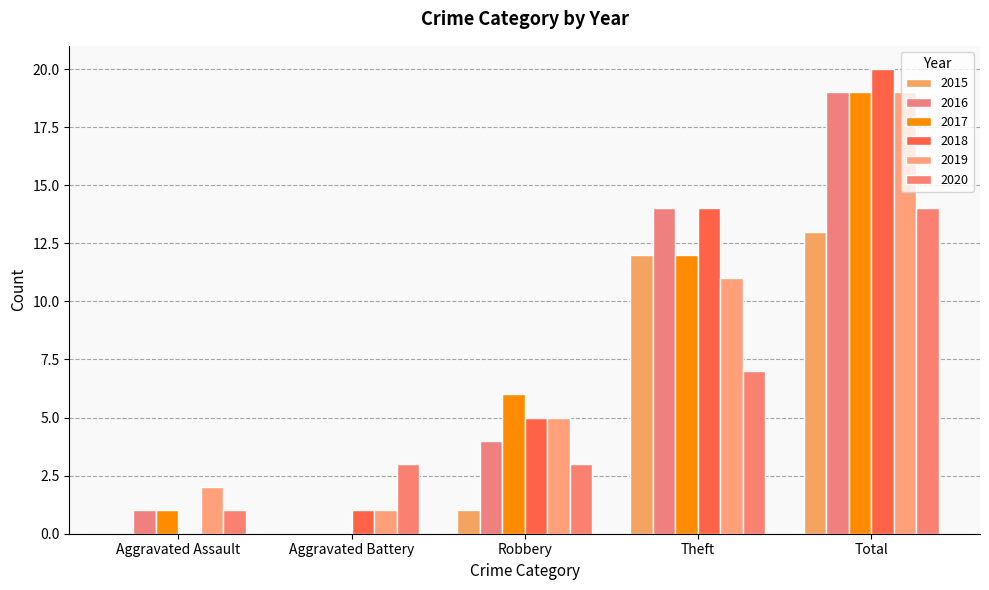

Which series has the largest range (max minus min)?

2018